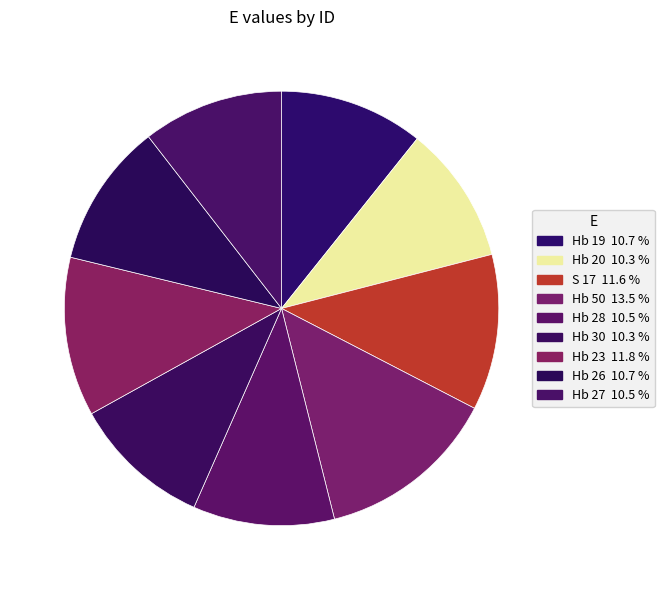

Which has a higher value, Hb 23 or Hb 30?

Hb 23